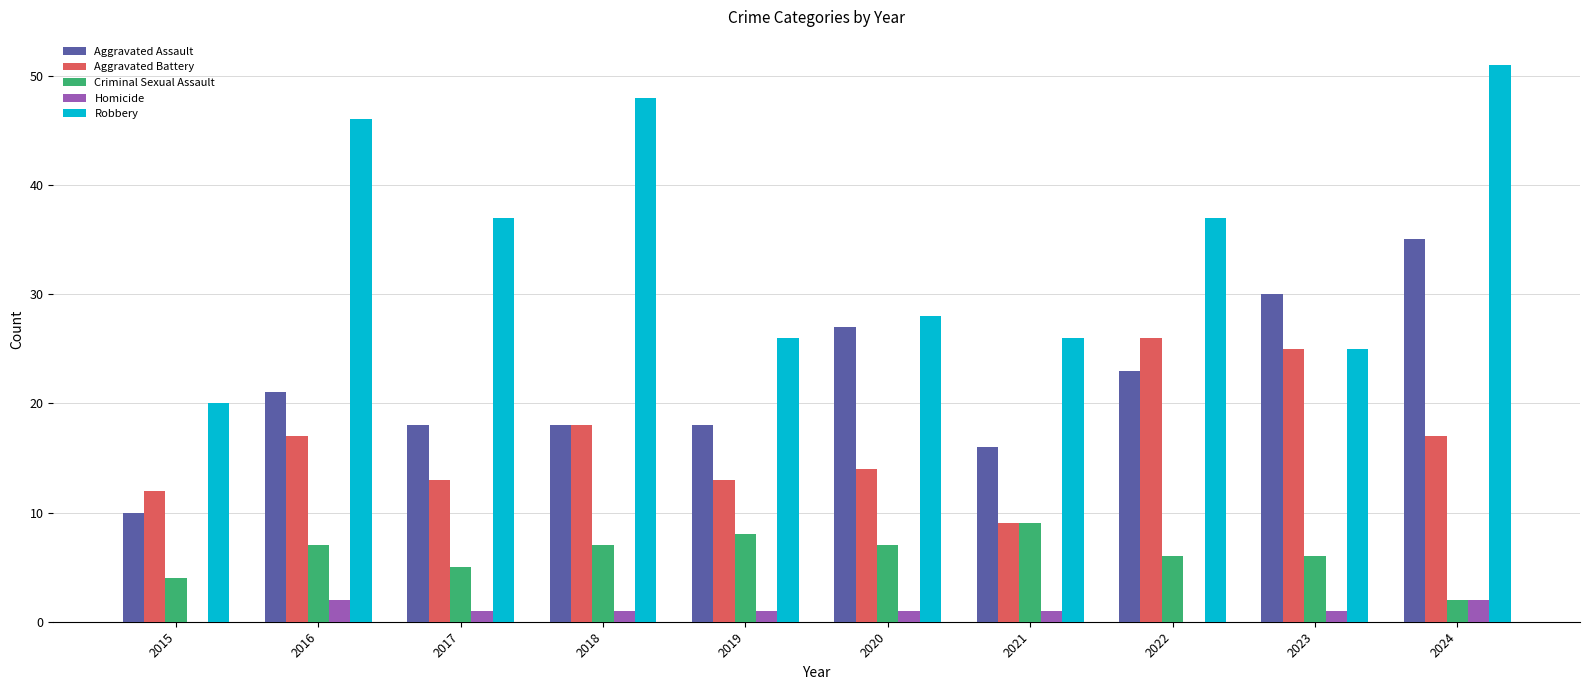

What is the sum of the Criminal Sexual Assault values at 2015 and 2024?

6